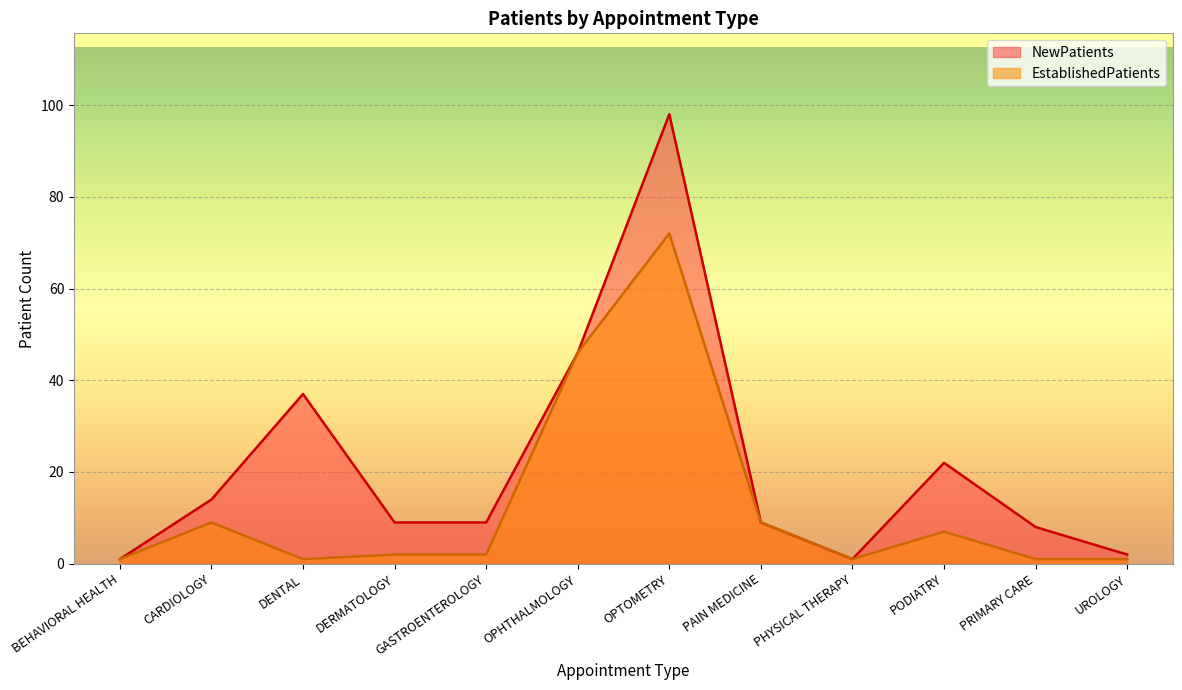

The value of NewPatients at UROLOGY is 1. True or false?

False